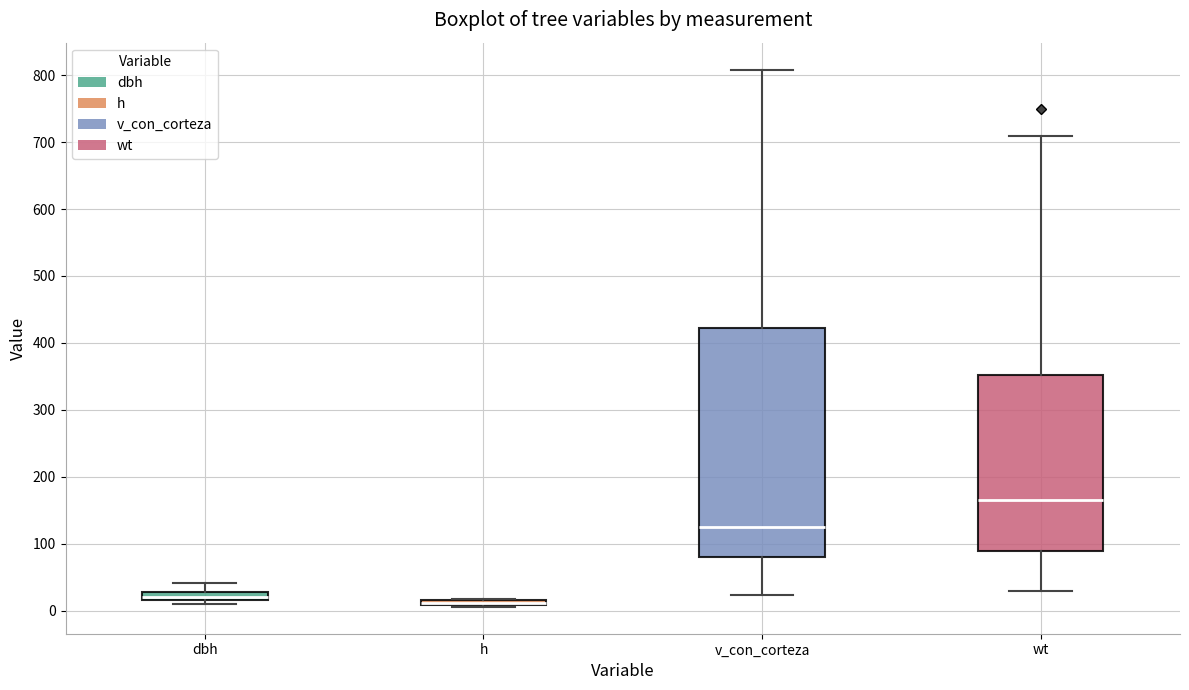

Which box is the tallest, from its lower edge to its upper edge?

v_con_corteza